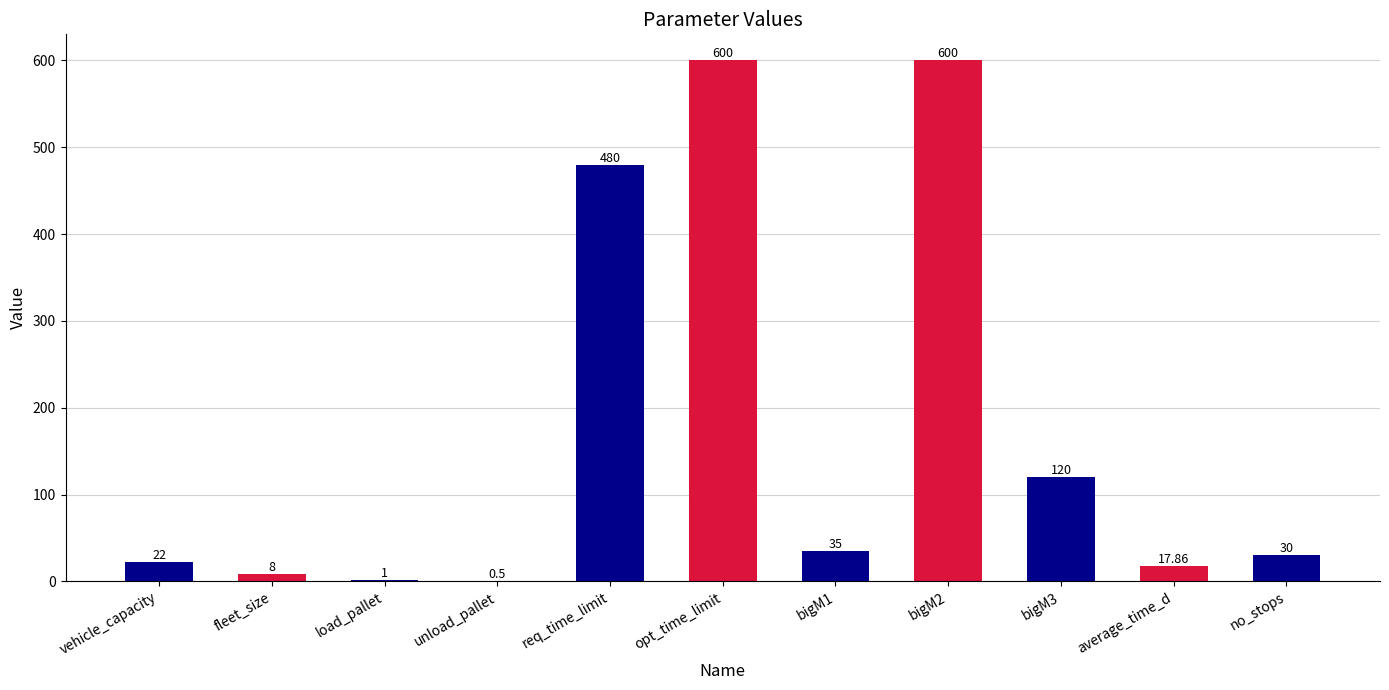

Where does the data first go above 30?

req_time_limit